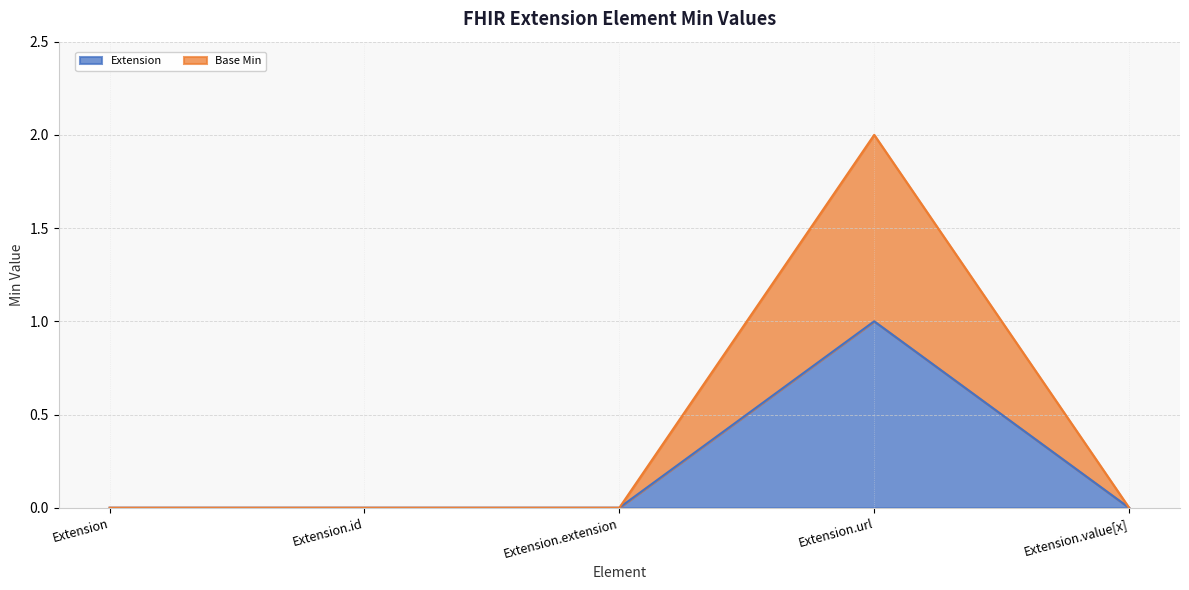

What is the label of the 4th point from the right?

Extension.id